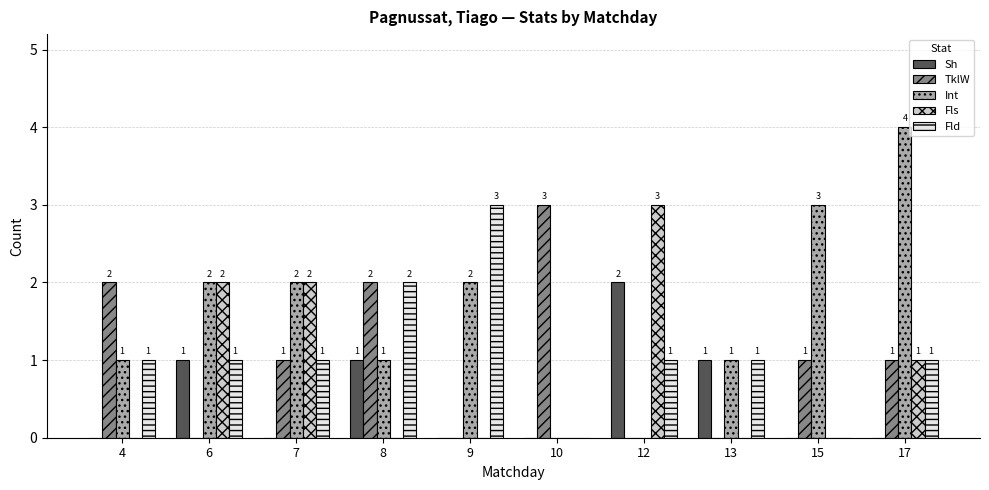

Reading left to right, extract all data points from this chart.

Sh: 4=0	6=1	7=0	8=1	9=0	10=0	12=2	13=1	15=0	17=0
TklW: 4=2	6=0	7=1	8=2	9=0	10=3	12=0	13=0	15=1	17=1
Int: 4=1	6=2	7=2	8=1	9=2	10=0	12=0	13=1	15=3	17=4
Fls: 4=0	6=2	7=2	8=0	9=0	10=0	12=3	13=0	15=0	17=1
Fld: 4=1	6=1	7=1	8=2	9=3	10=0	12=1	13=1	15=0	17=1